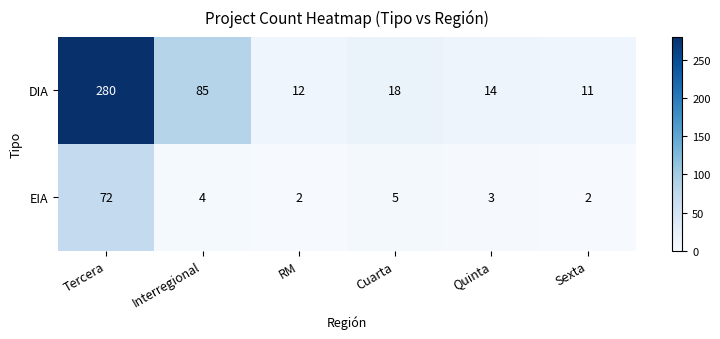

What is the spread (max minus min) of values at Quinta?

11